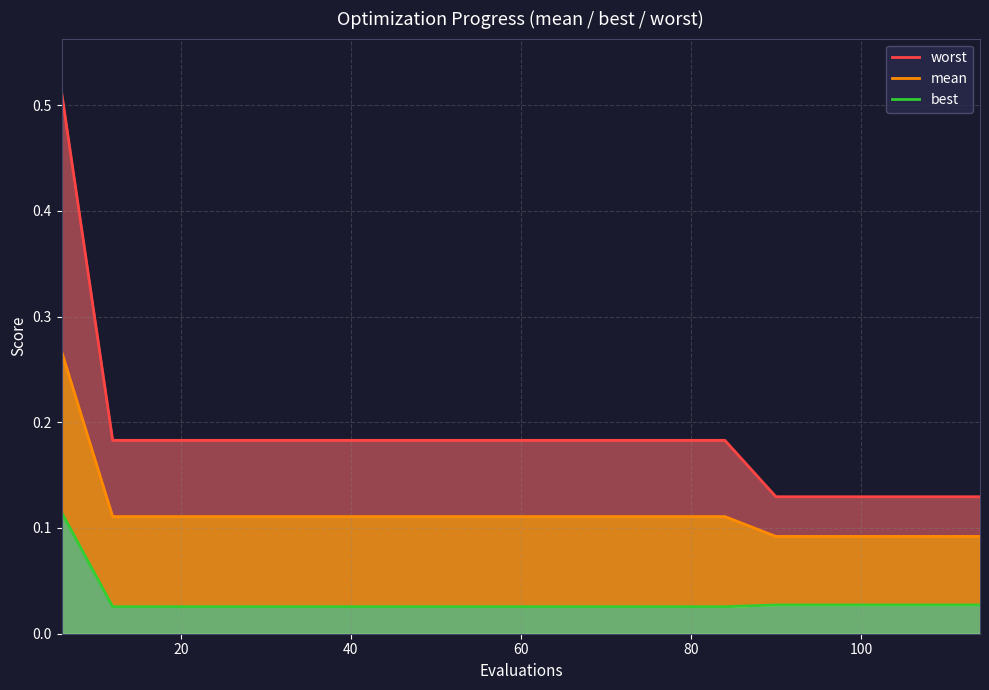

True or false: mean and best cross at least once.

False